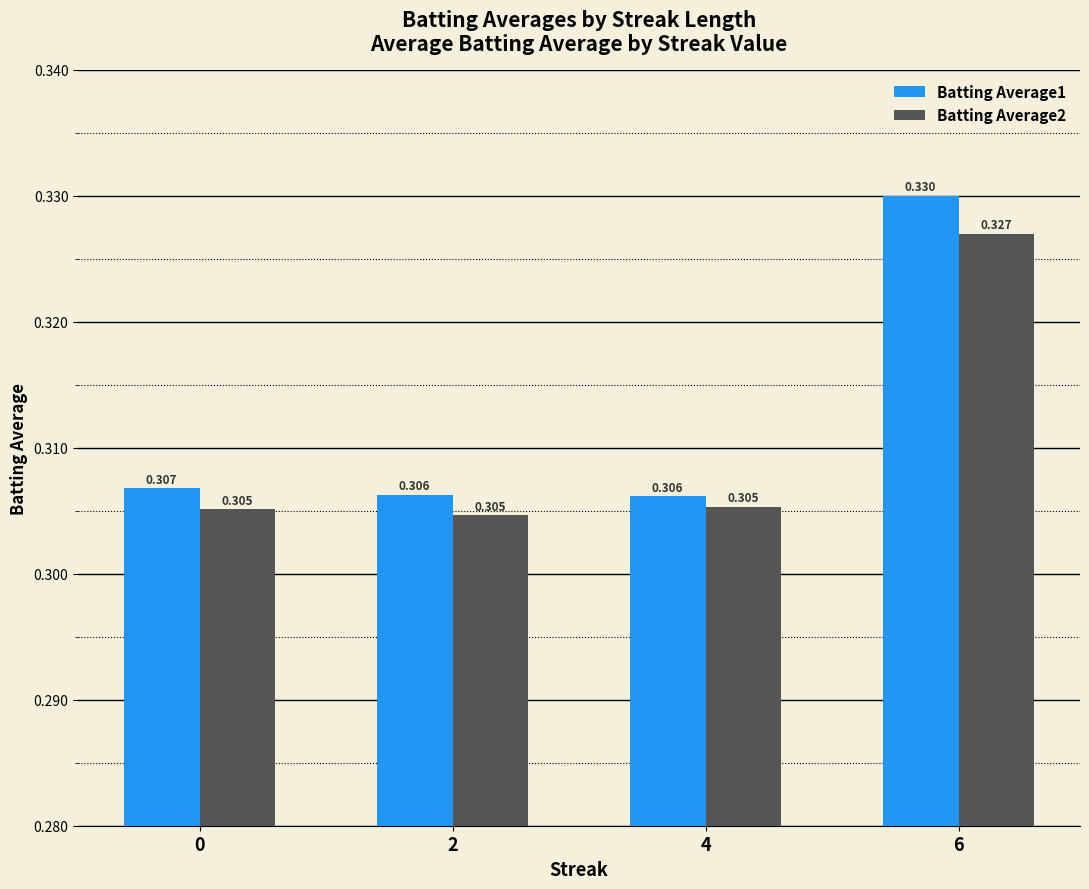

How many bars are there in total?

8